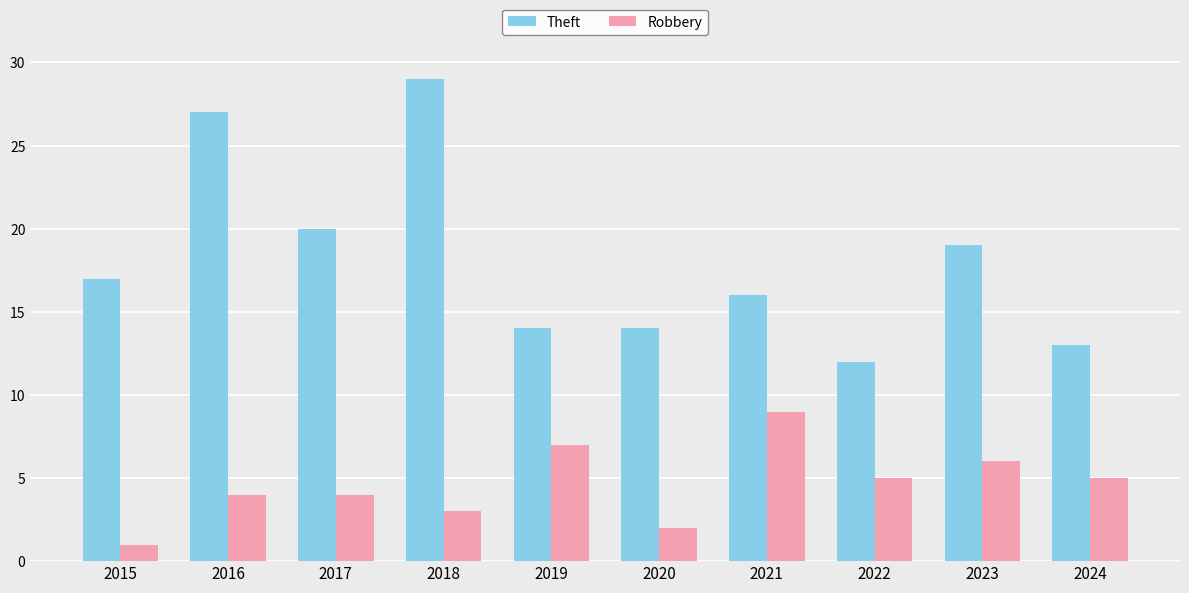

At which category is the sum across all series the highest?

2018